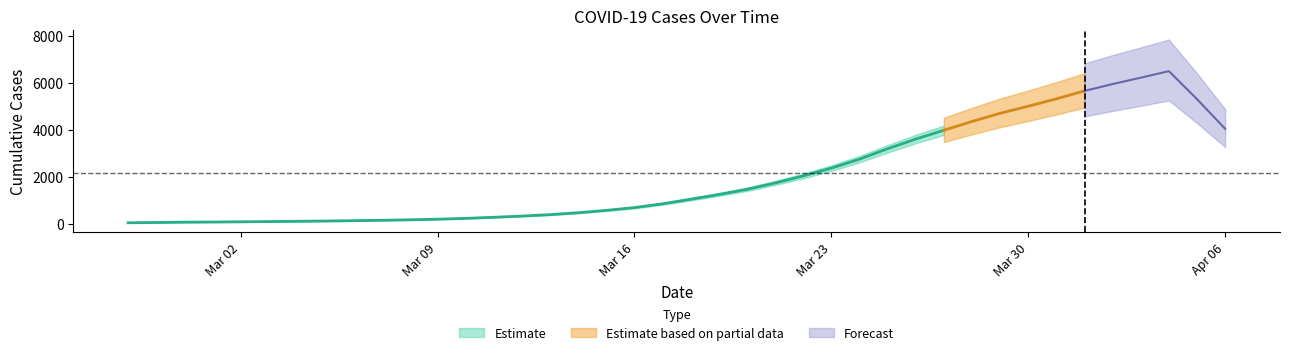

What is the change in value from 2020-03-04 to 2020-03-16?

+569